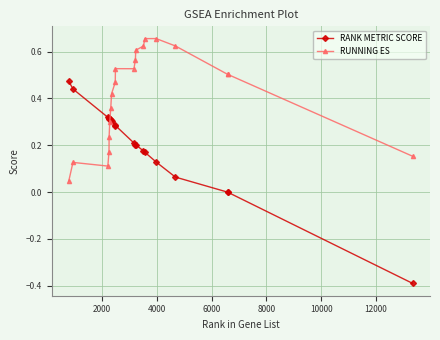

List the series in order of their peak value, highest first.

RUNNING ES, RANK METRIC SCORE